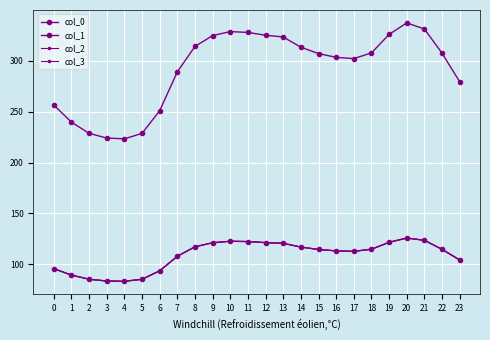

Rank the series by their maximum value, from highest to lowest.

col_0, col_1, col_2, col_3